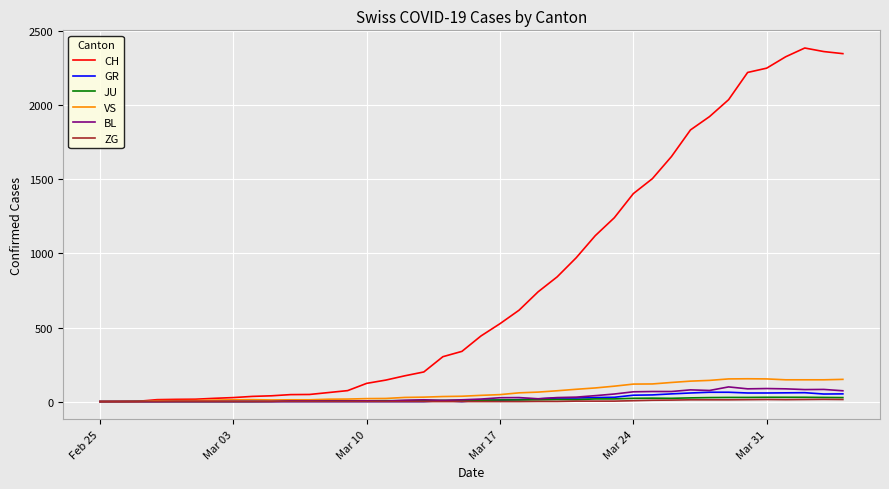

What is the maximum value shown in the chart?

2387